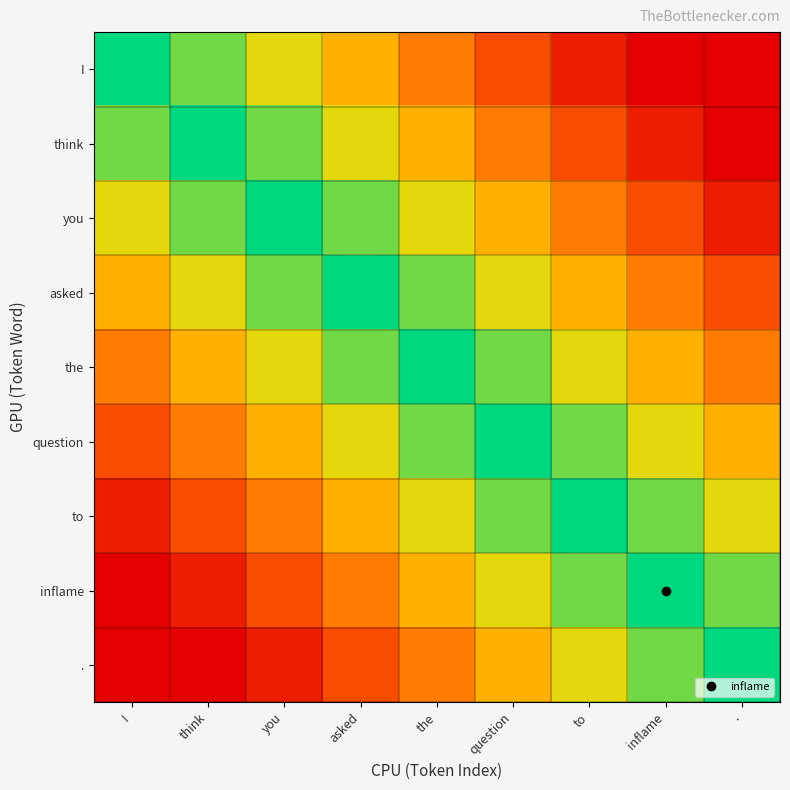

Reading left to right, what are all the values shown in this chart?

I: I=1.0	think=0.8	you=0.7	asked=0.6	the=0.4	question=0.2	to=0.1	inflame=0.0	.=0.0
think: I=0.8	think=1.0	you=0.8	asked=0.7	the=0.6	question=0.4	to=0.2	inflame=0.1	.=0.0
you: I=0.7	think=0.8	you=1.0	asked=0.8	the=0.7	question=0.6	to=0.4	inflame=0.2	.=0.1
asked: I=0.6	think=0.7	you=0.8	asked=1.0	the=0.8	question=0.7	to=0.6	inflame=0.4	.=0.2
the: I=0.4	think=0.6	you=0.7	asked=0.8	the=1.0	question=0.8	to=0.7	inflame=0.6	.=0.4
question: I=0.2	think=0.4	you=0.6	asked=0.7	the=0.8	question=1.0	to=0.8	inflame=0.7	.=0.6
to: I=0.1	think=0.2	you=0.4	asked=0.6	the=0.7	question=0.8	to=1.0	inflame=0.8	.=0.7
inflame: I=0.0	think=0.1	you=0.2	asked=0.4	the=0.6	question=0.7	to=0.8	inflame=1.0	.=0.8
.: I=0.0	think=0.0	you=0.1	asked=0.2	the=0.4	question=0.6	to=0.7	inflame=0.8	.=1.0